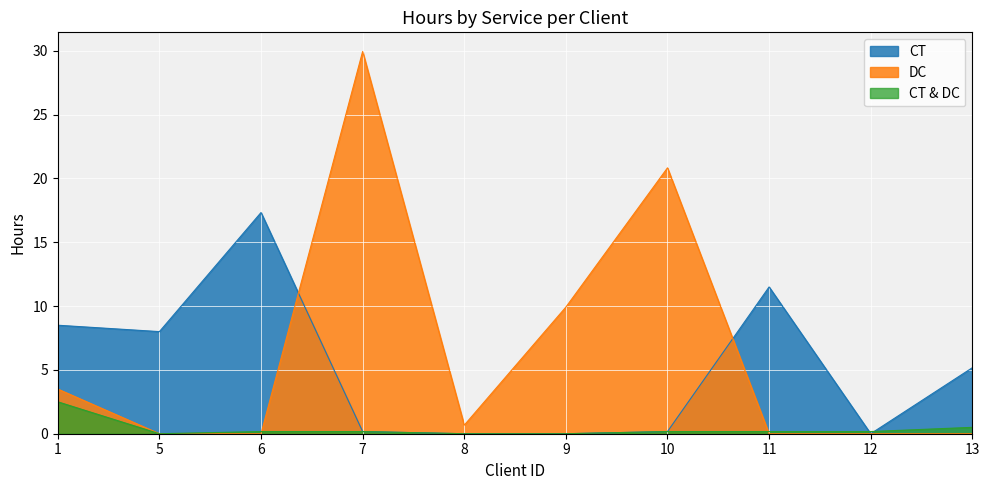

Is it true that CT equals 0.9 at 4?

False